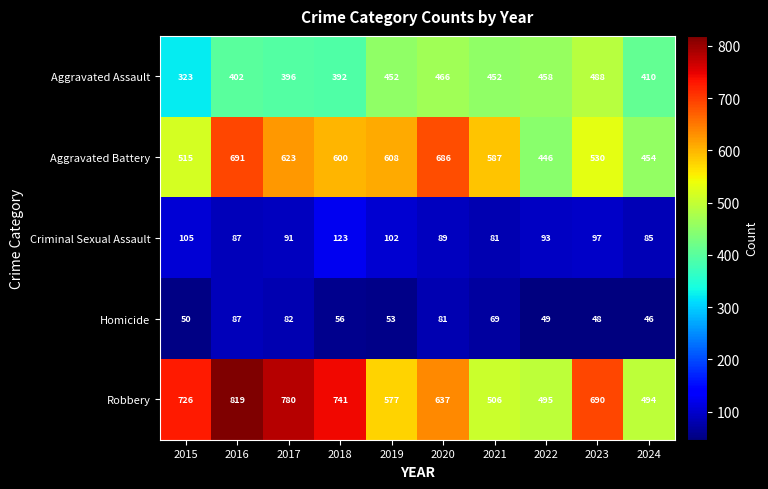

What is the greatest value displayed?

819